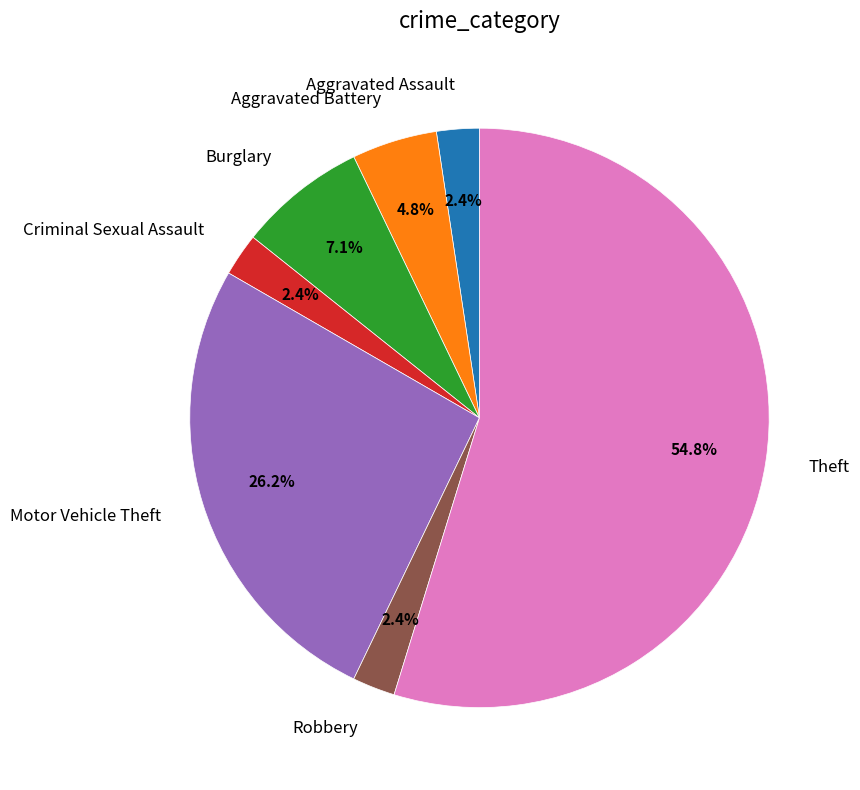

Approximately how many times larger is the value at Motor Vehicle Theft compared to Burglary?

3.7